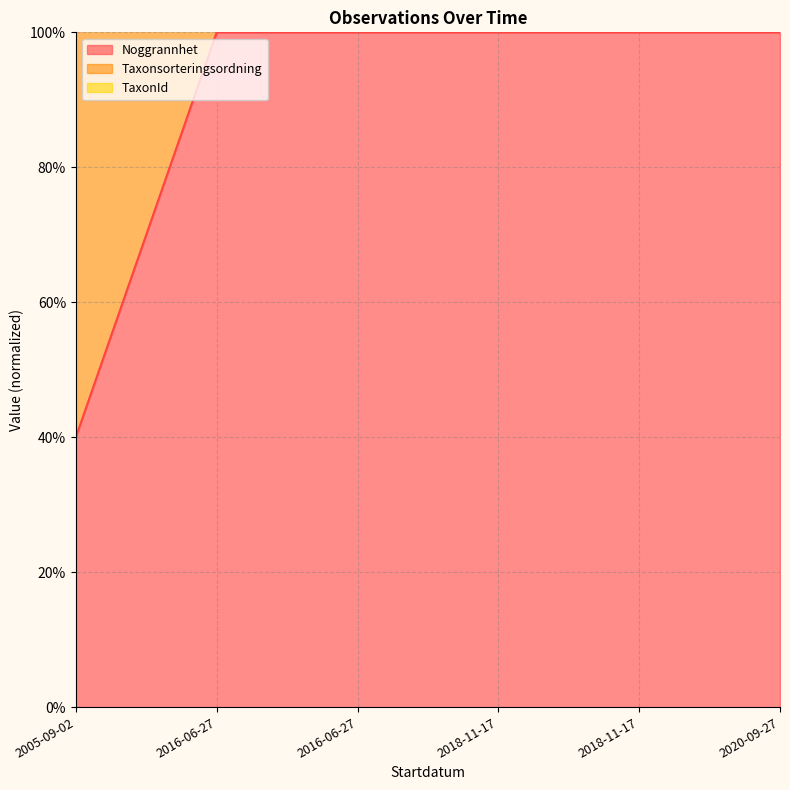

Which series has the widest spread of values?

TaxonId